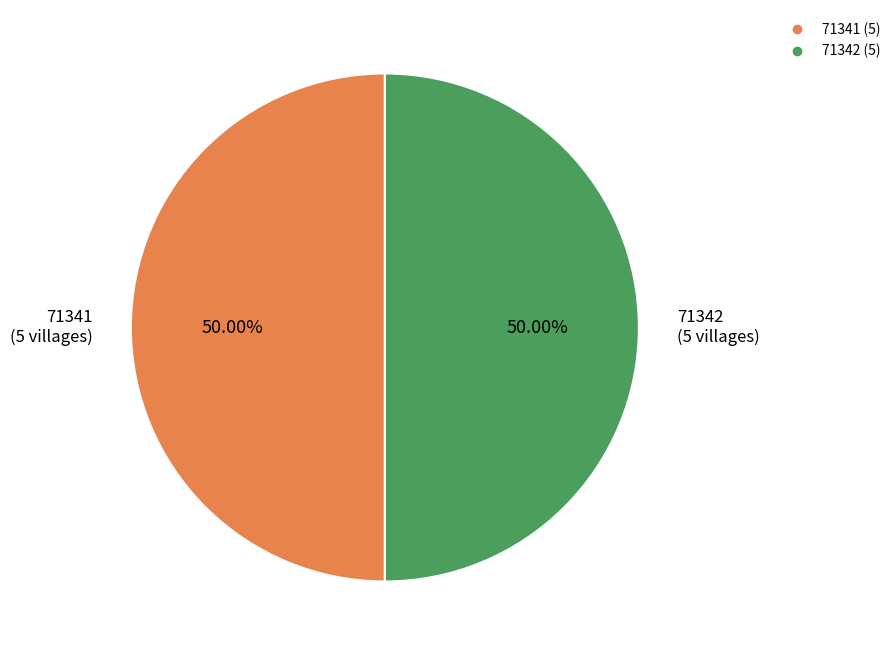

To the nearest percent, what is the average slice percentage?

50%